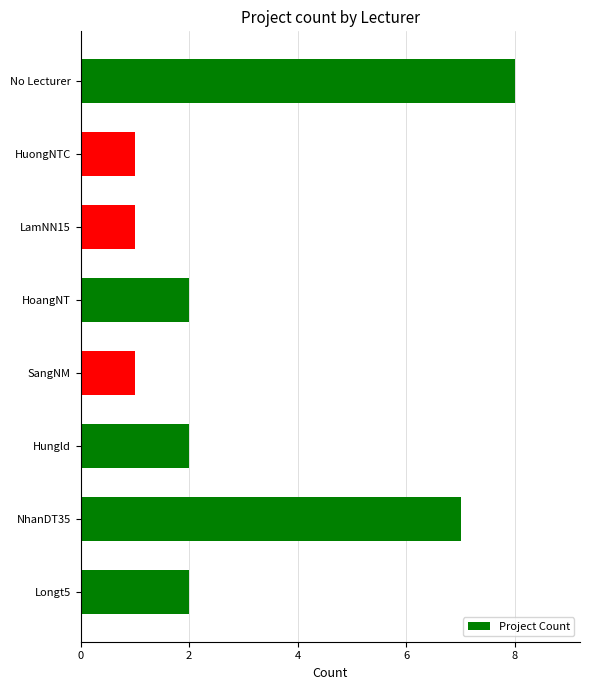

Which category has the highest value across all series?

No Lecturer